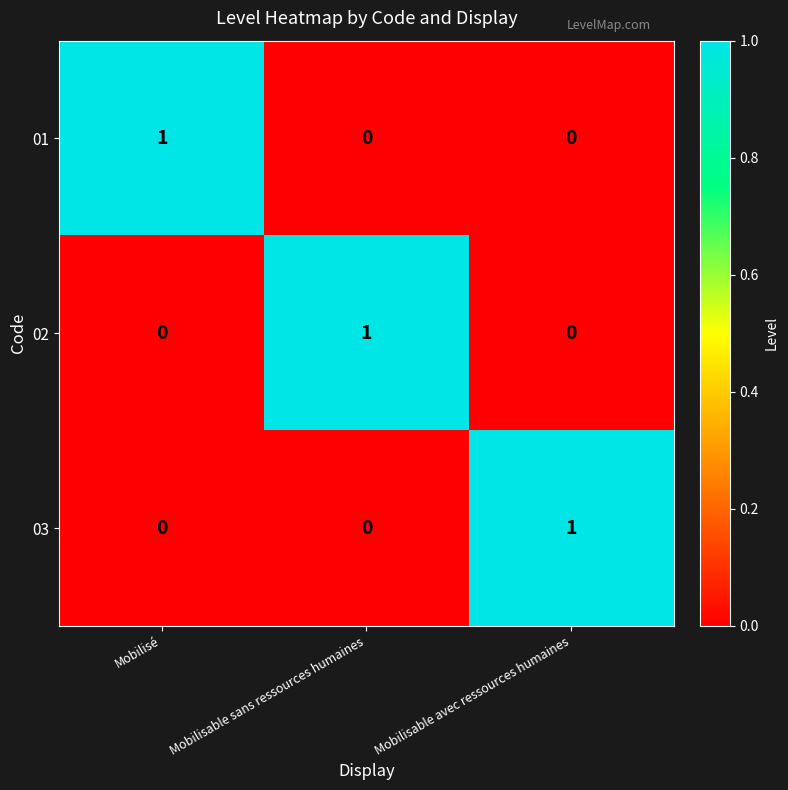

At which label does 01 reach its peak?

Mobilisé